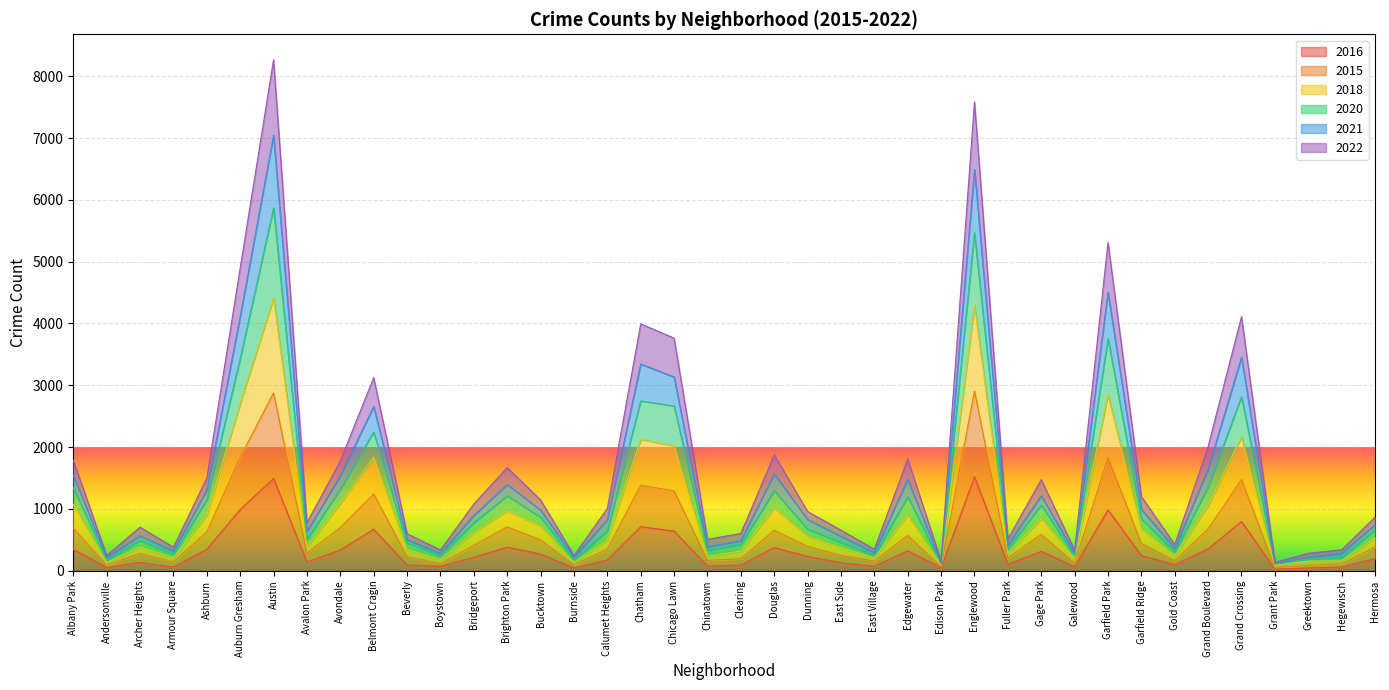

What is the total value across all series at Brighton Park?

1669